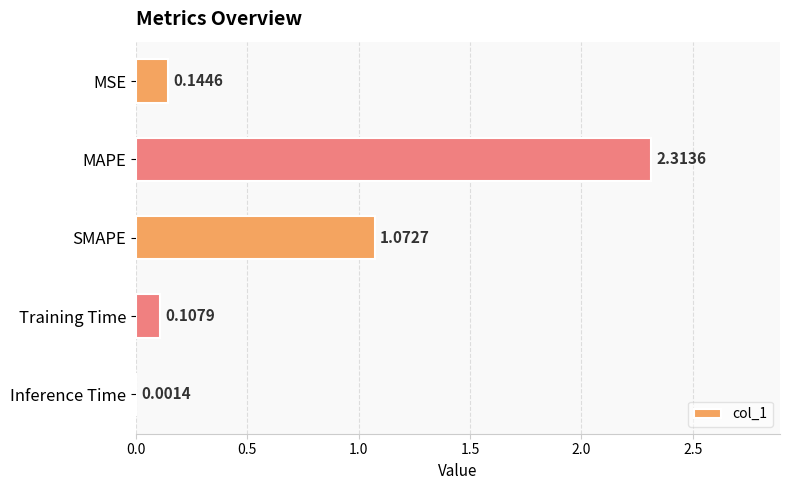

Between Inference Time and MSE, which is larger?

MSE